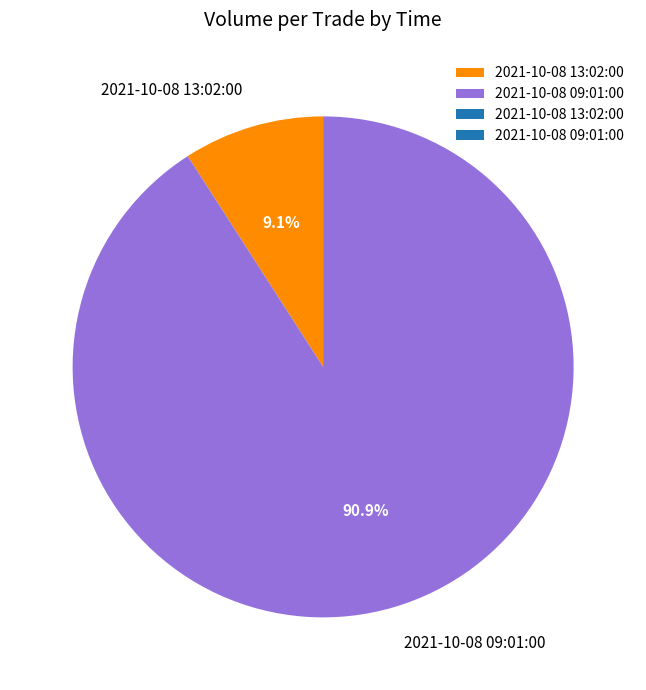

Is there a majority slice in this chart?

Yes